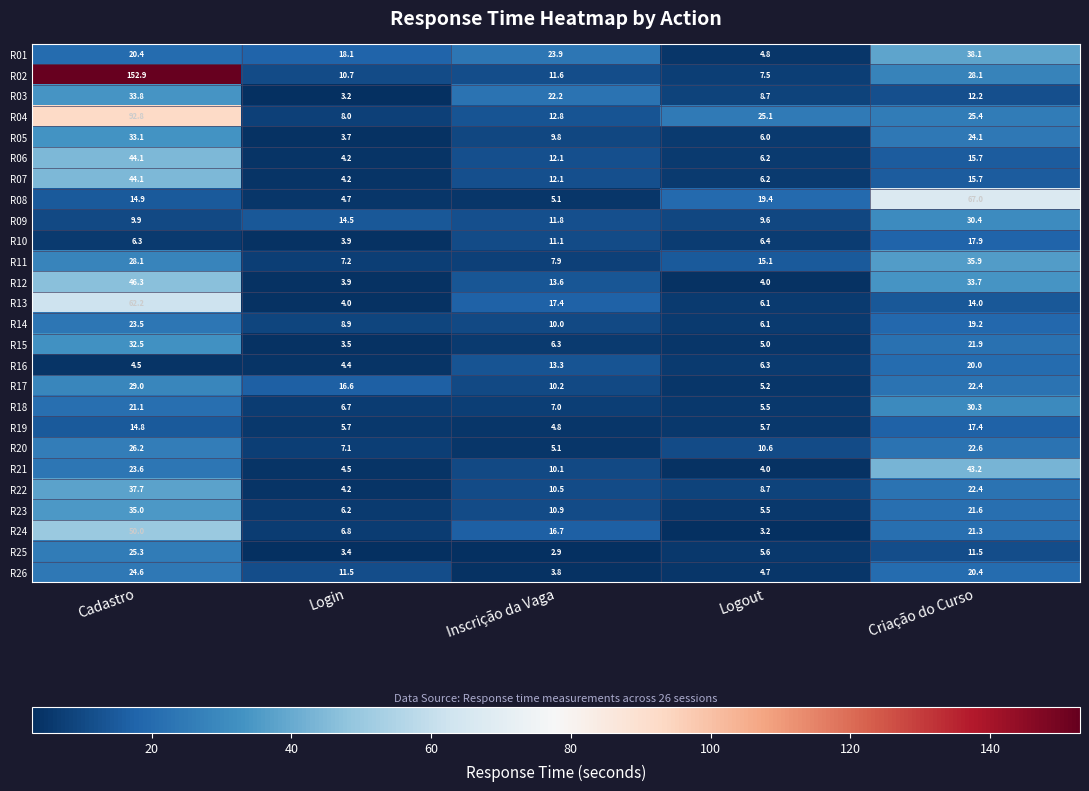

Count the number of data series in this chart.

26